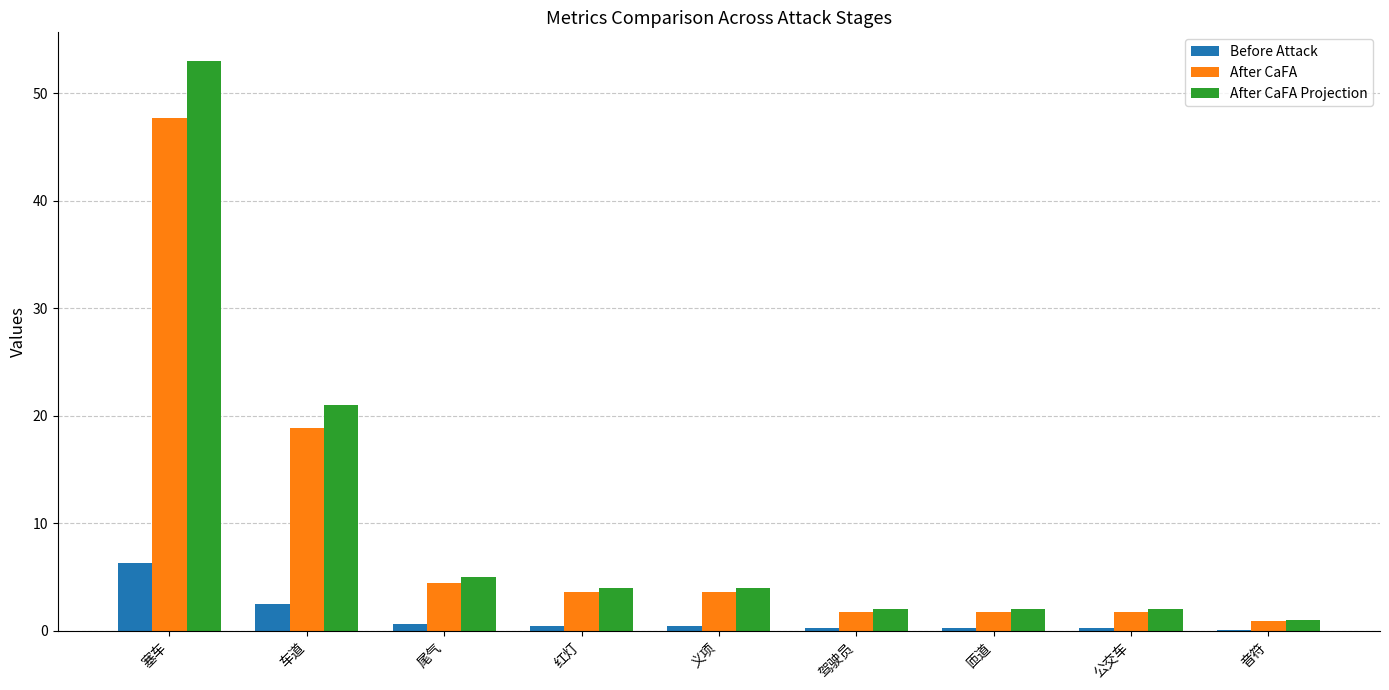

The After CaFA series shows 64.4 at 塞车. True or false?

False